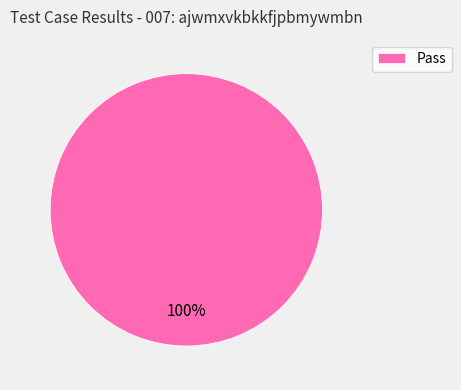

Is Pass the majority of the pie?

Yes